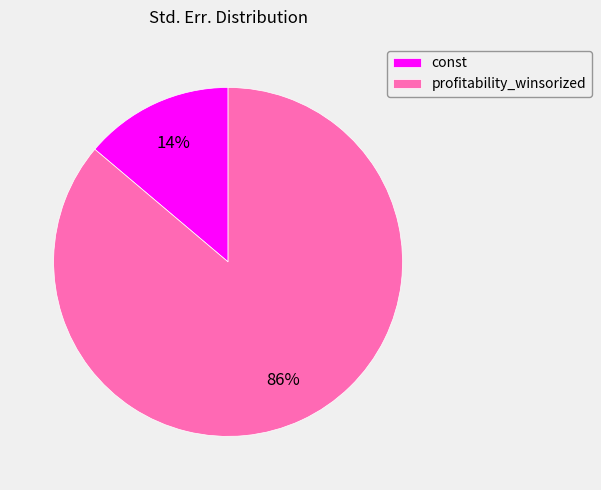

The const slice represents 22% of the pie. True or false?

False